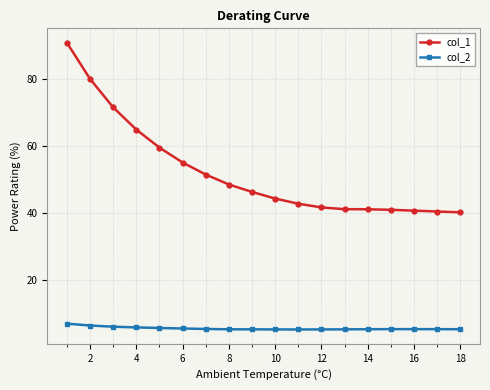

True or false: col_2 and col_1 cross at least once.

False